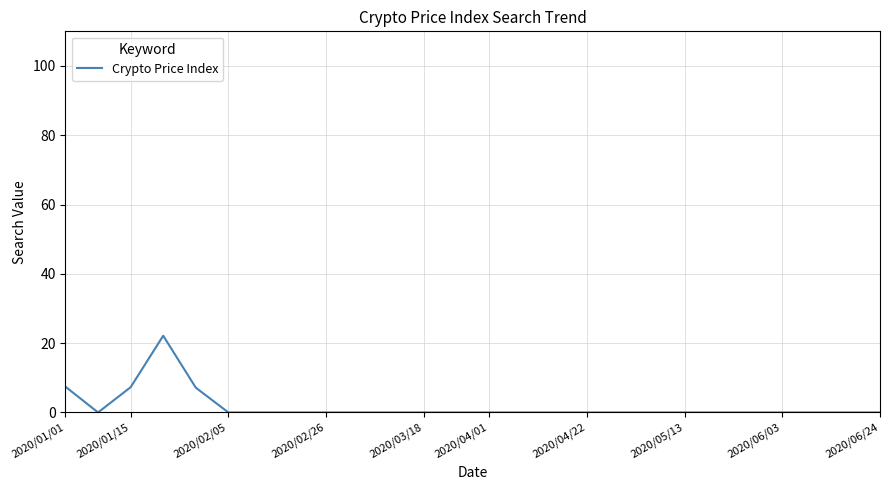

What is the difference between the maximum and minimum values?

22.1